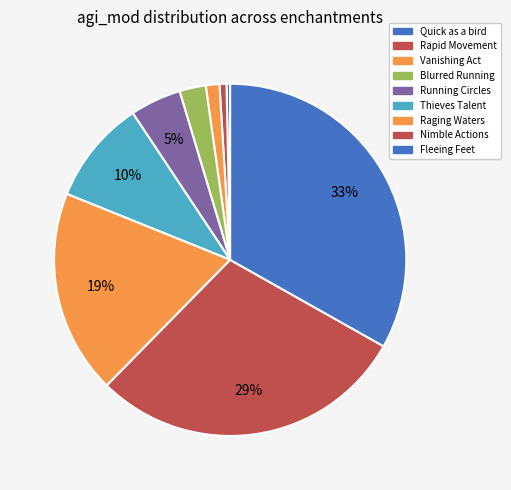

To the nearest percent, what is the average slice percentage?

11%